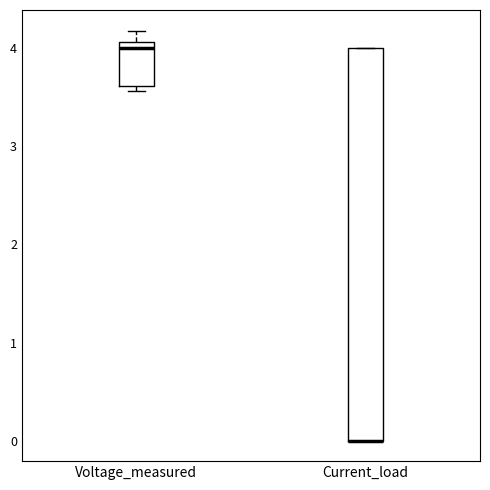

Which box is the tallest, from its lower edge to its upper edge?

Current_load